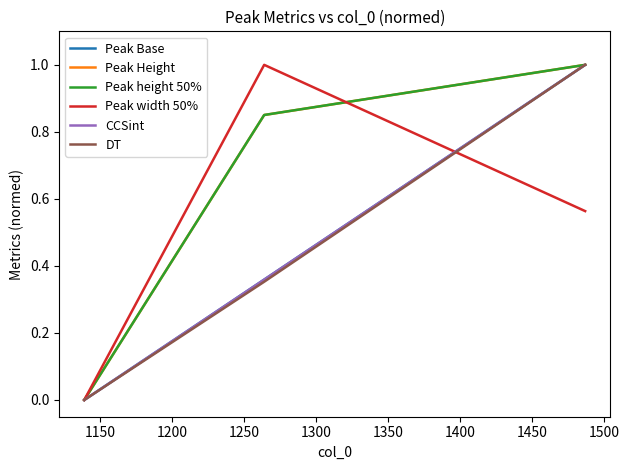

Does the chart have visible grid lines?

No